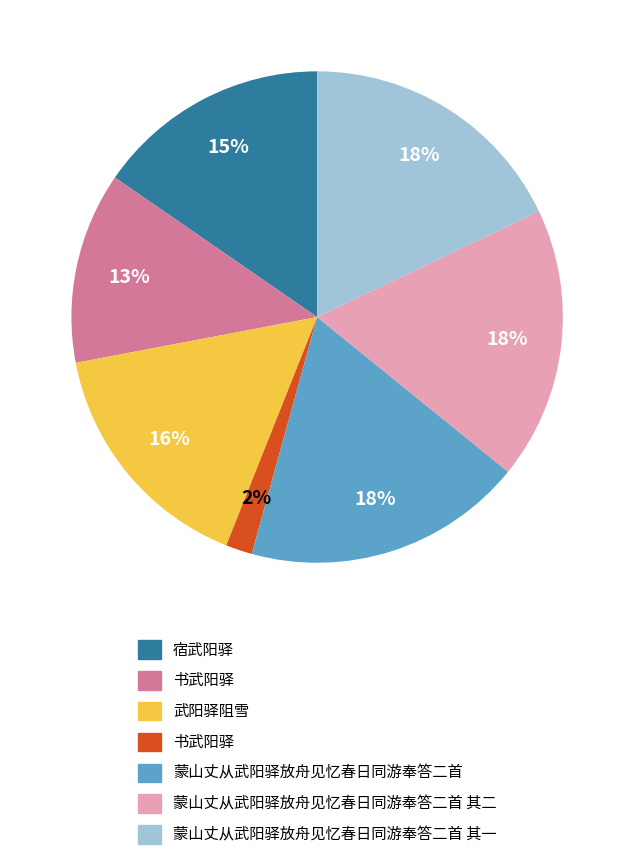

Is there a majority slice in this chart?

No